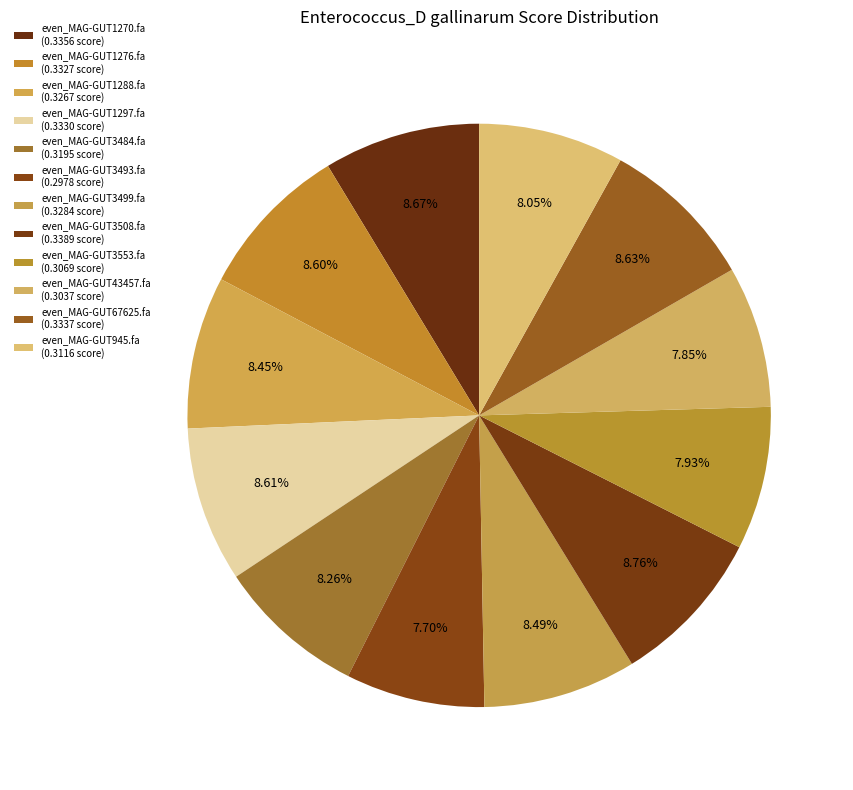

How many segments does this pie chart have?

12